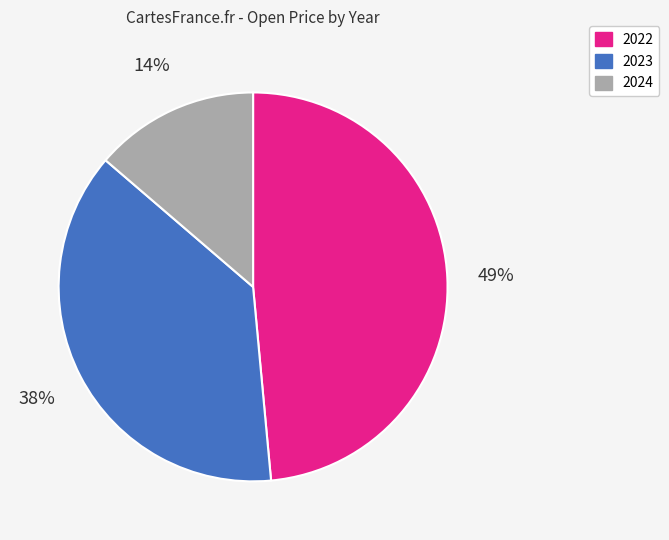

Is there a majority slice in this chart?

No